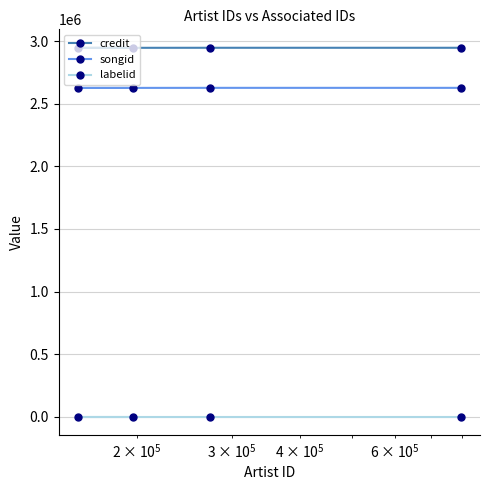

Rank the series by their maximum value, from lowest to highest.

labelid, songid, credit